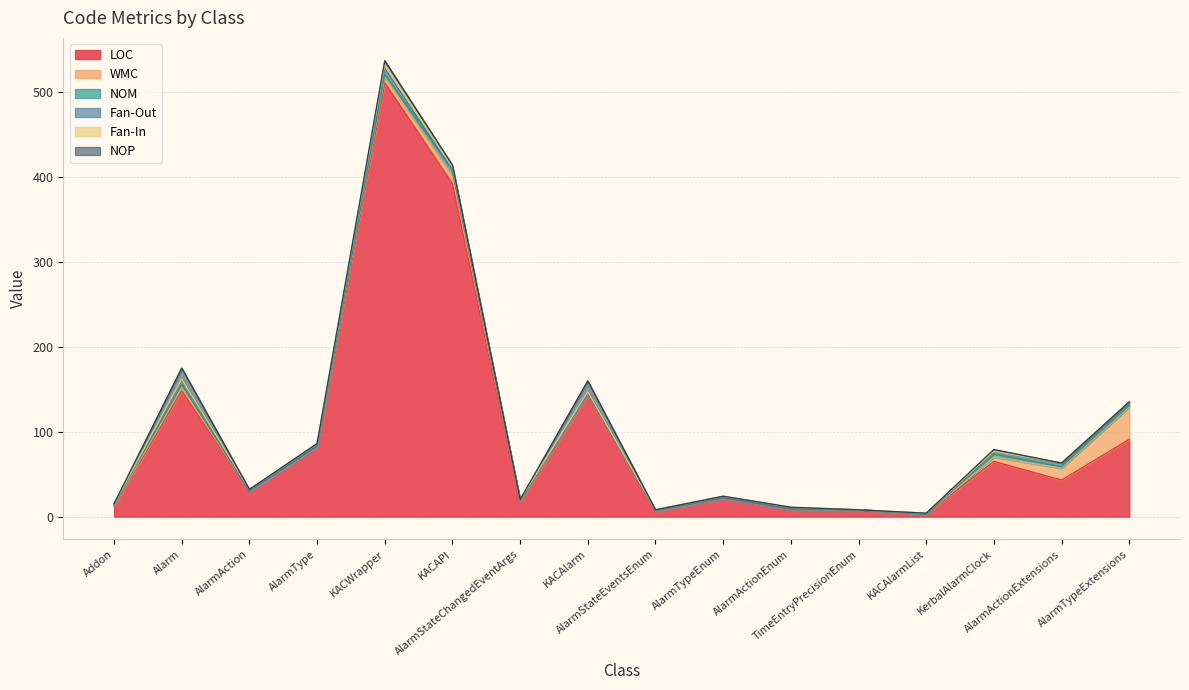

Does the chart display data point markers on the line(s)?

No